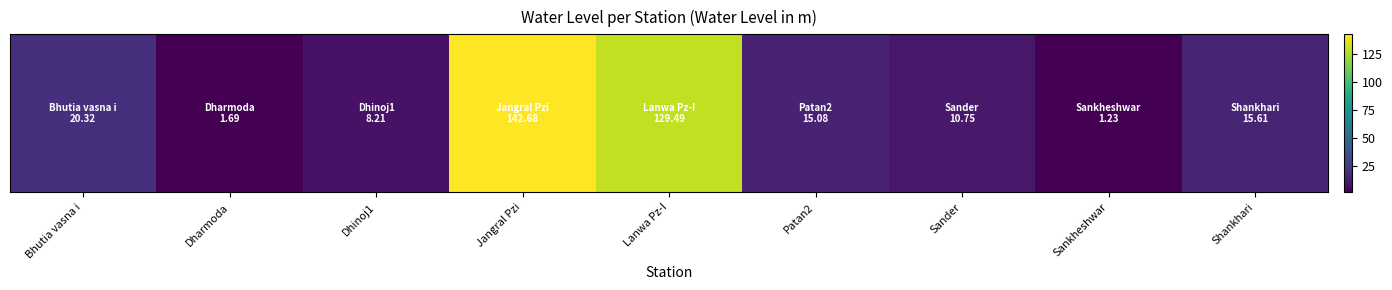

The value at Shankhari is 15.6. True or false?

True